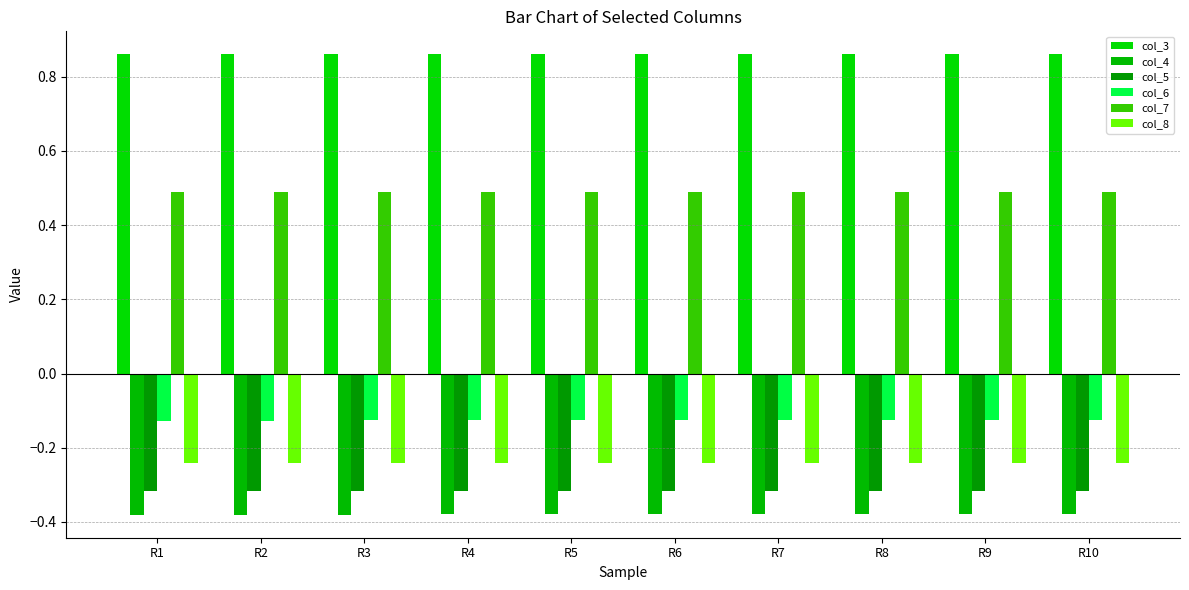

What is the maximum value shown in the chart?

0.9